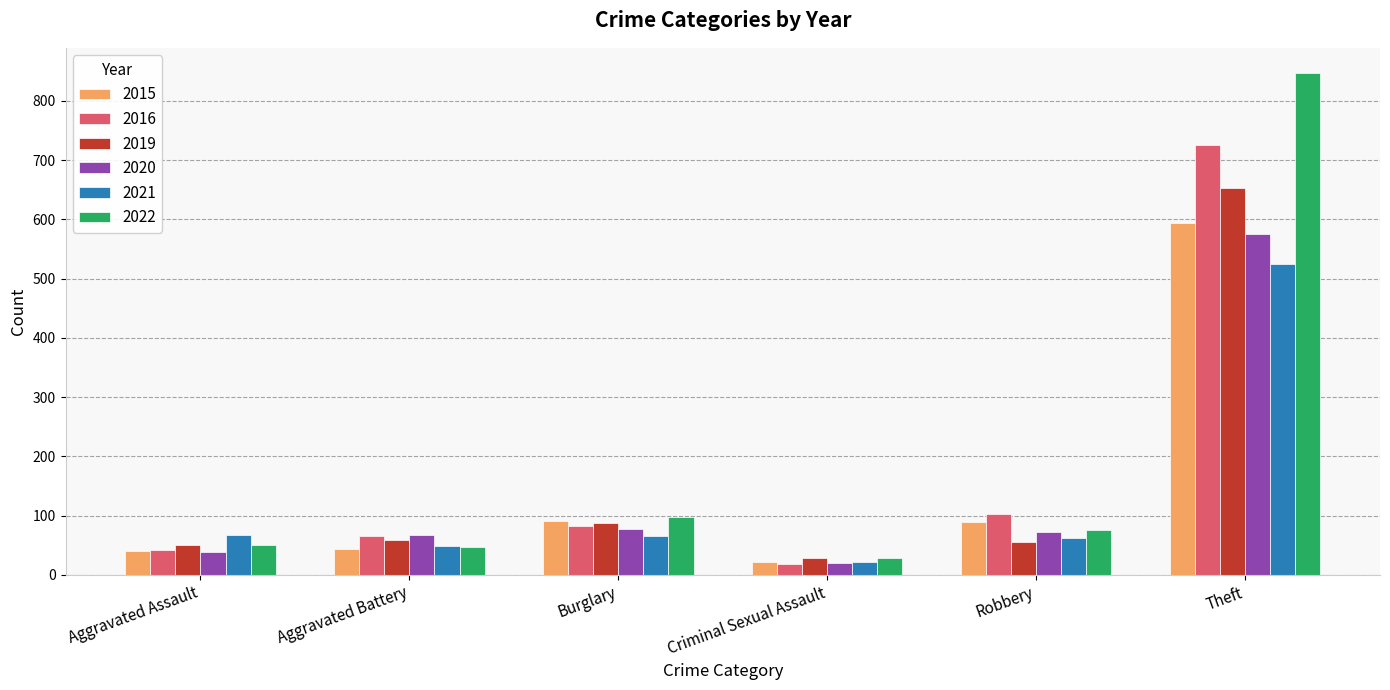

What is the difference between the maximum and minimum values in the 2020 series?

555